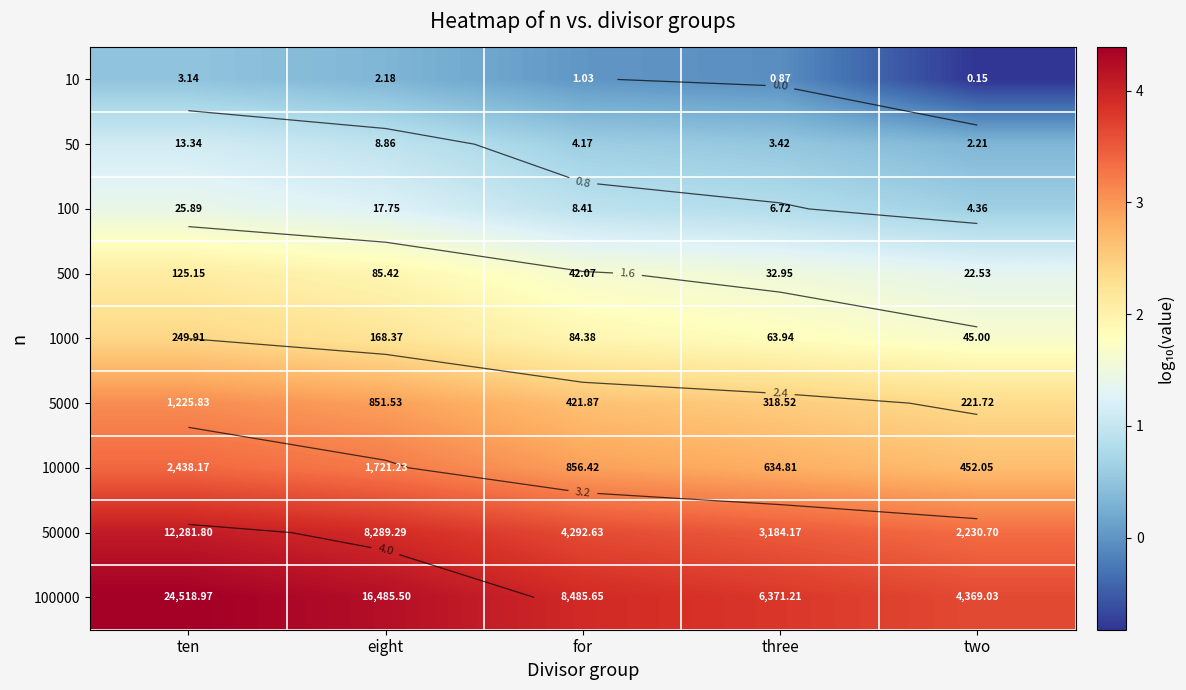

What is the highest value of the 10000 series?

3.4